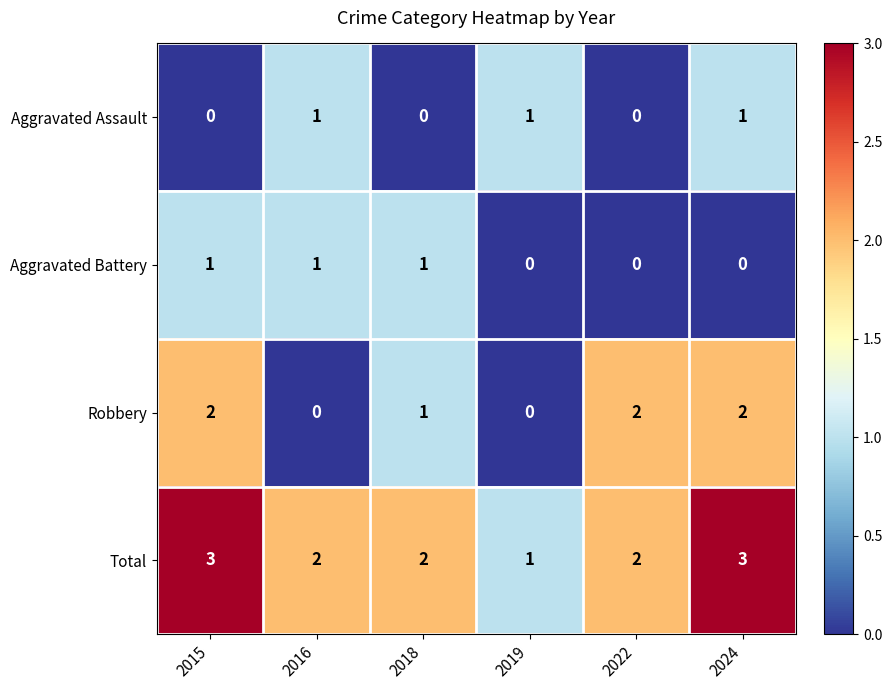

True or false: Total has a value of 3 at 2024.

True